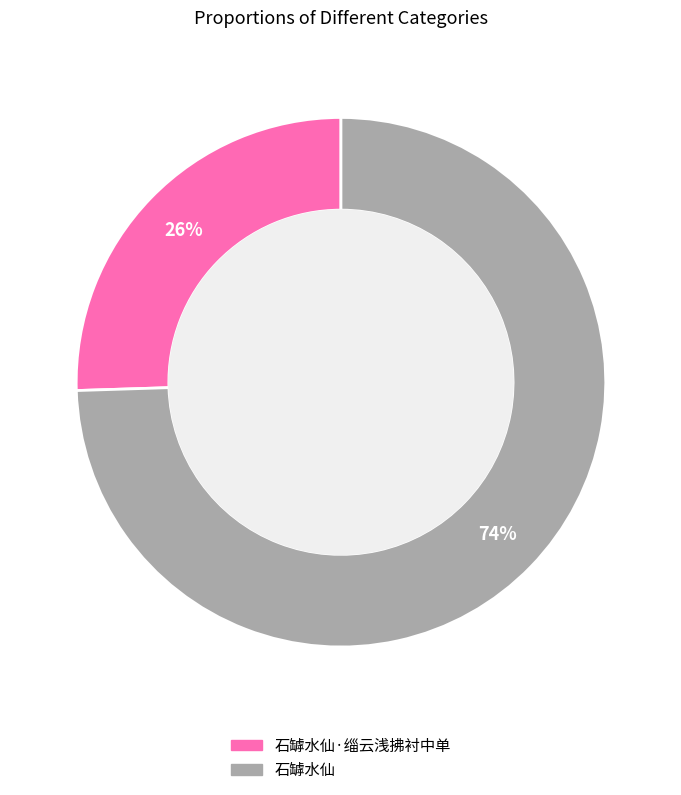

Does any single category account for the majority?

Yes